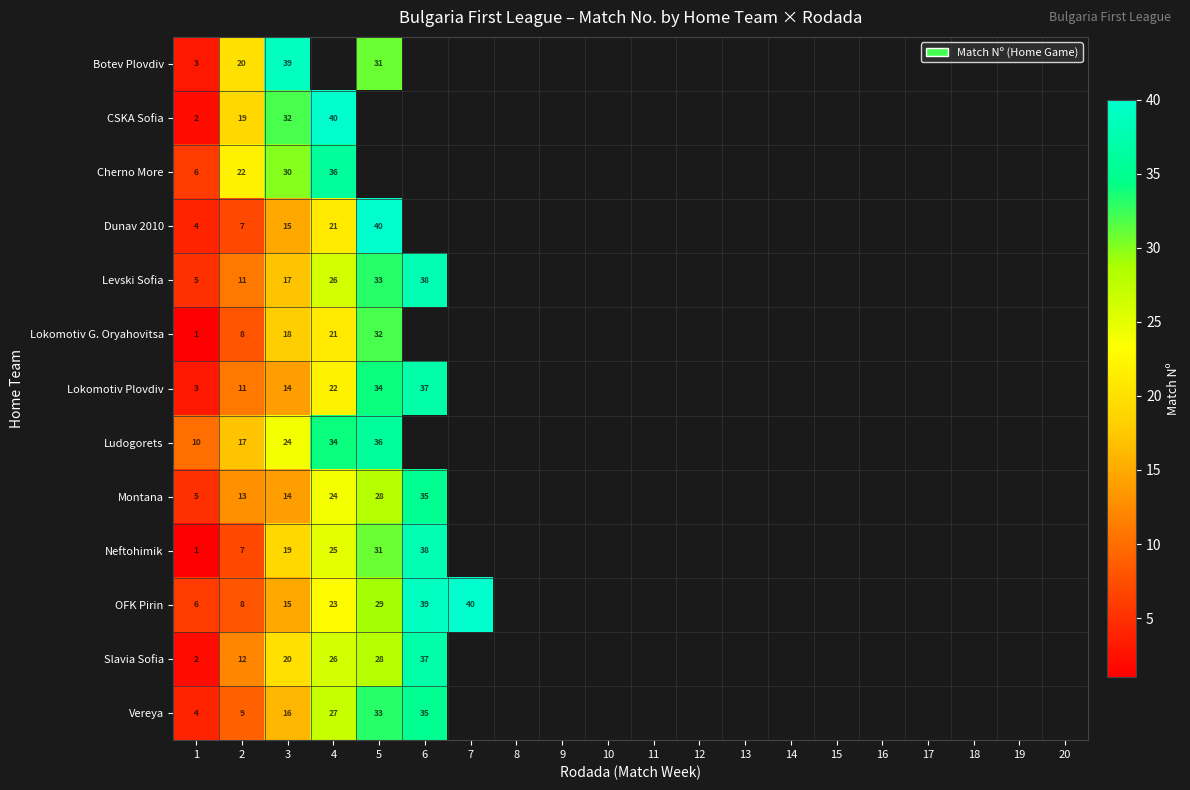

How many categories are shown in the chart?

20